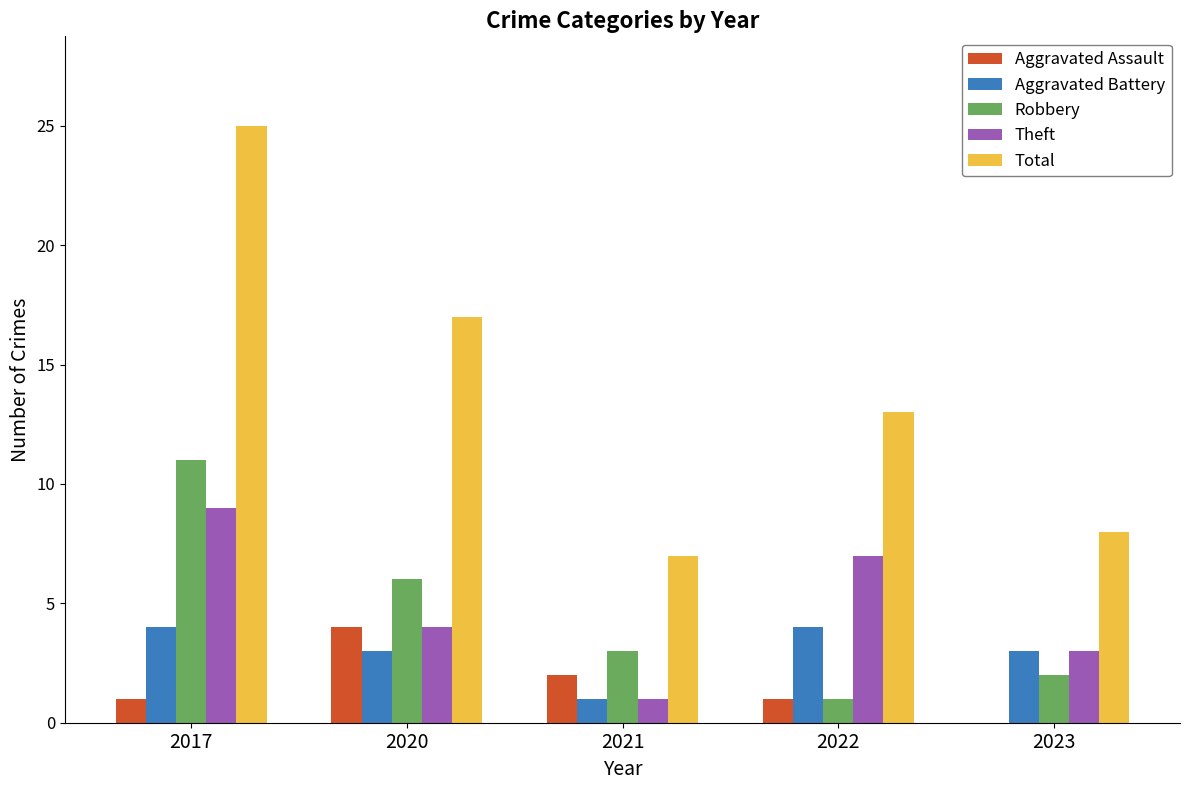

Which series changed the most between 2017 and 2022?

Total